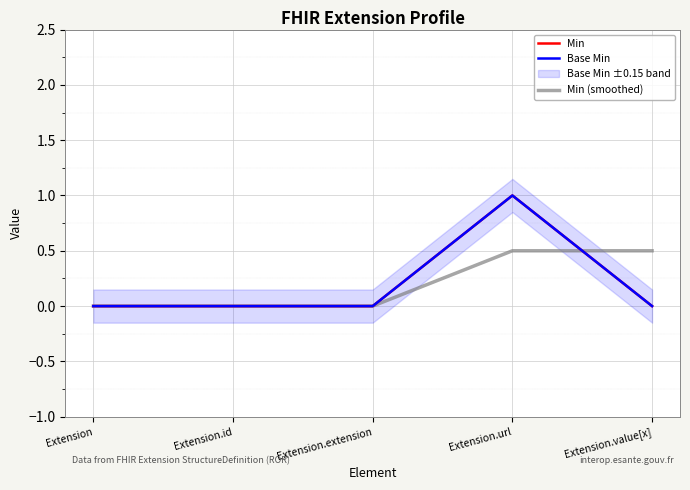

What is the difference between the maximum and minimum values in the Min (smoothed) series?

0.5